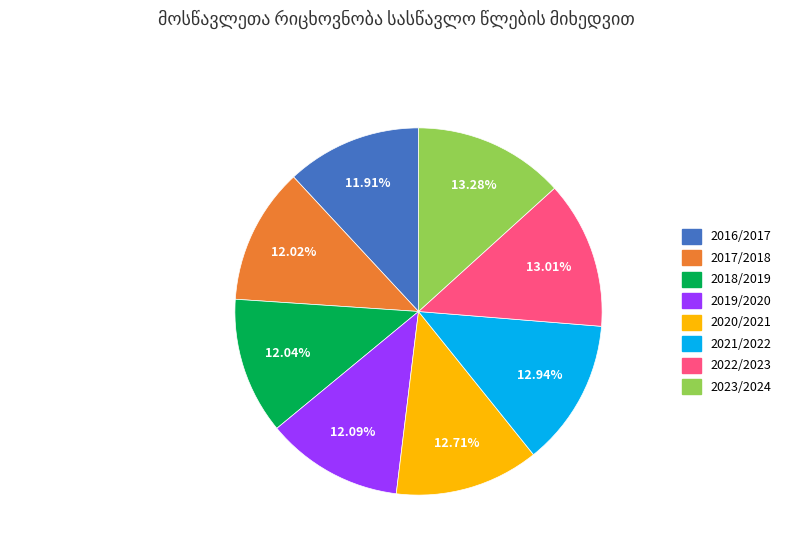

How many slices are in this pie chart?

8